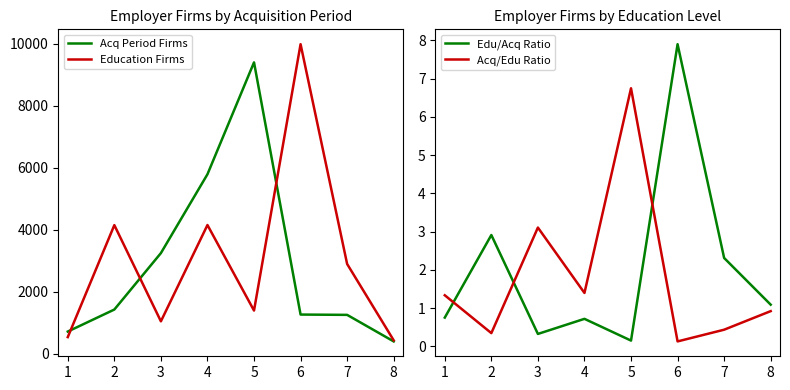

What is the average value of the Acq/Edu Ratio series?

1.8